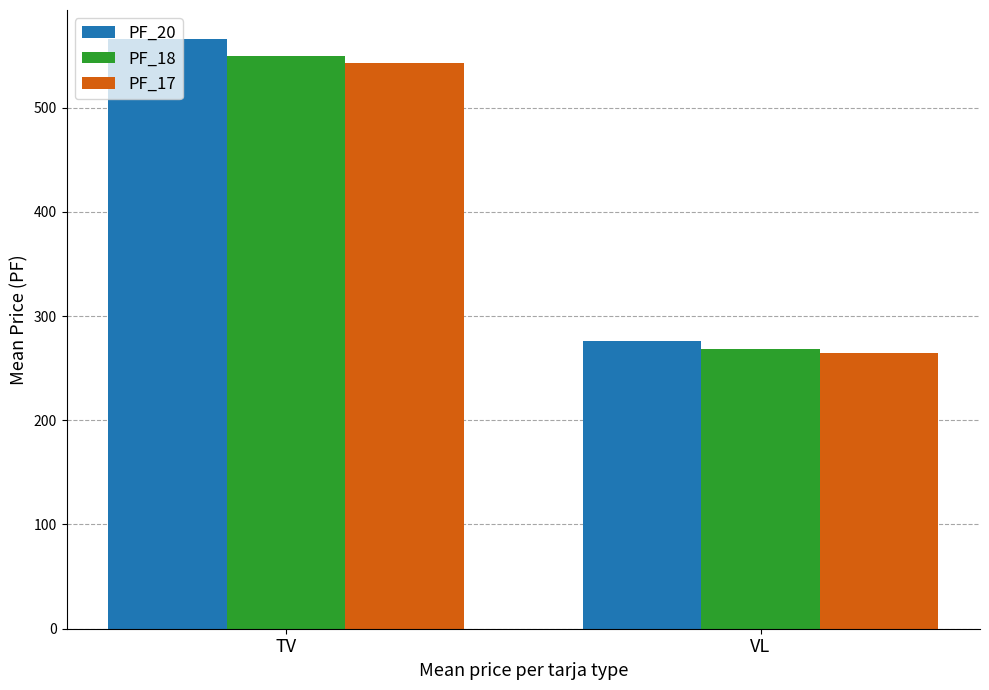

Is the value of PF_17 at TV greater than the value of PF_18 at TV?

No